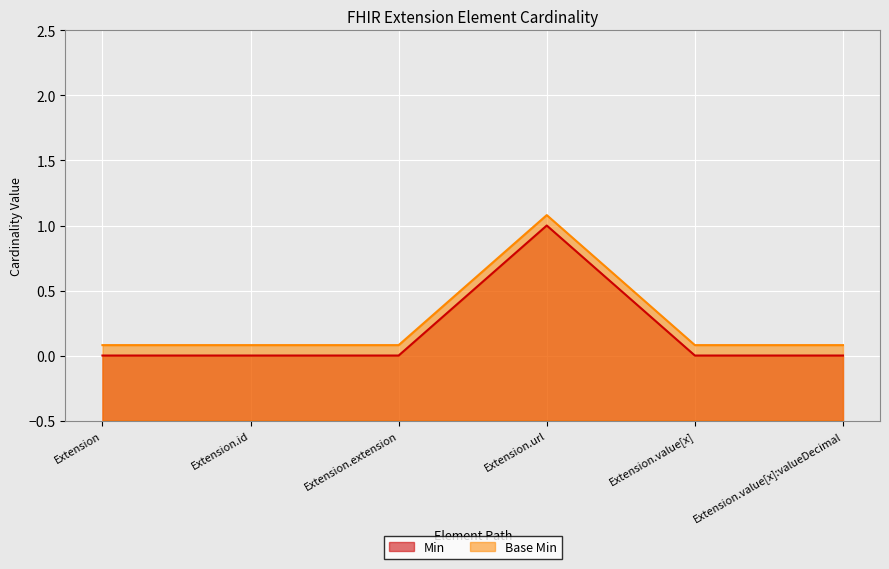

Reading right to left, extract all data points from this chart.

Min: 0.0	0.0	1.0	0.0	0.0	0.0
Base Min: 0.1	0.1	1.1	0.1	0.1	0.1